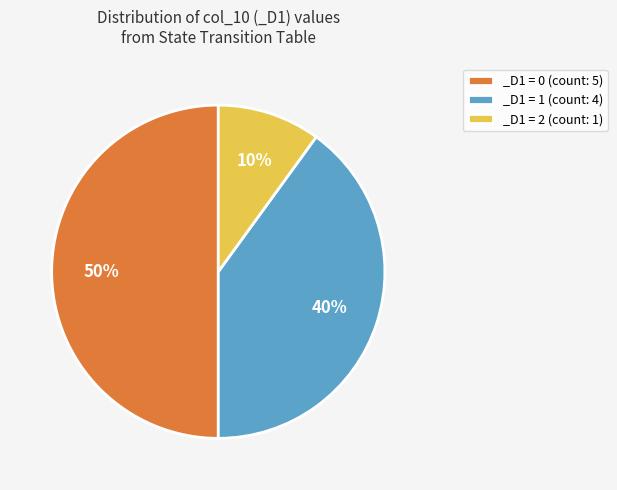

Rank the categories by value from lowest to highest.

_D1 = 2 (count: 1), _D1 = 1 (count: 4), _D1 = 0 (count: 5)